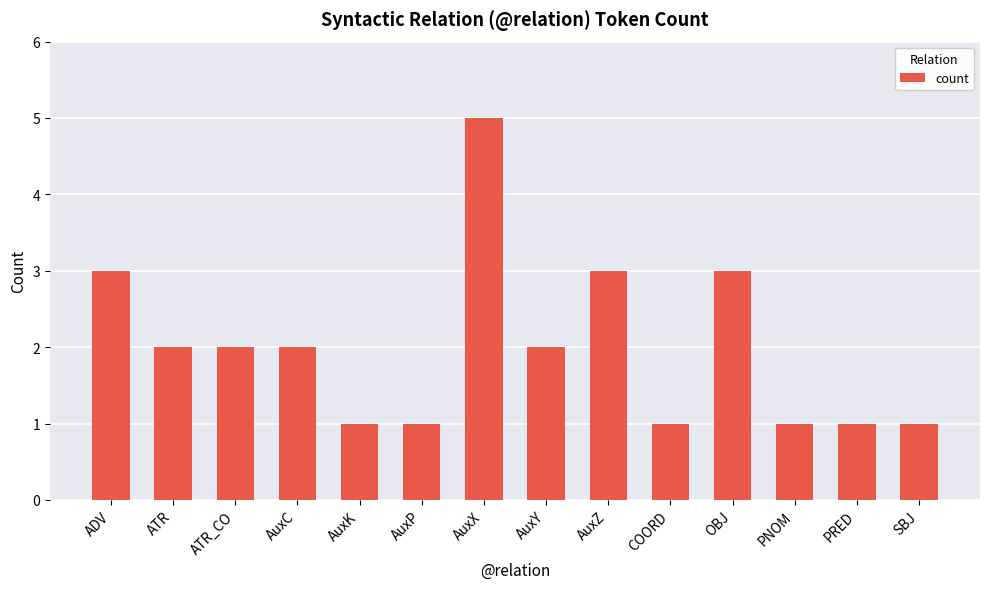

The chart shows a value of 2 at AuxC. True or false?

True